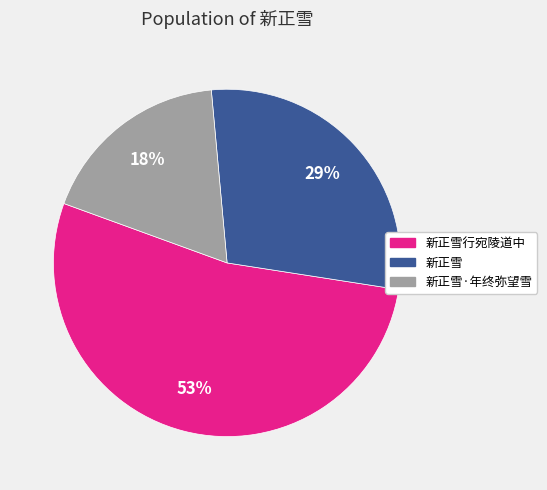

To the nearest percent, what is the combined percentage of 新正雪 and 新正雪行宛陵道中?

82%